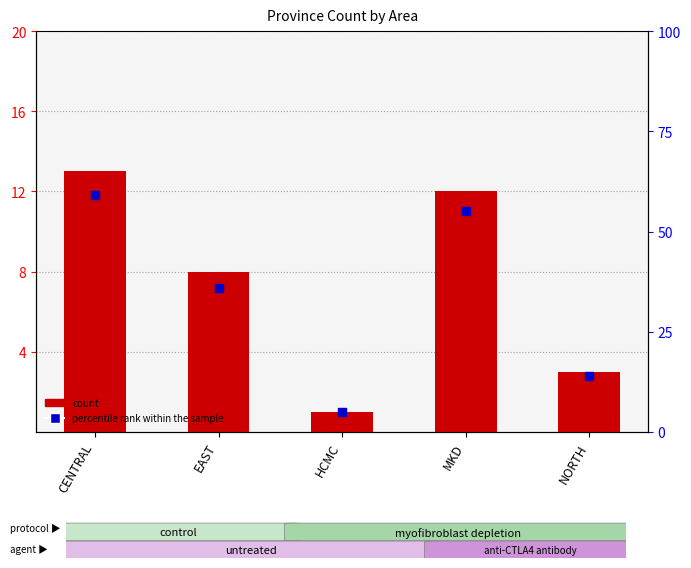

Which series has the largest Y range (max minus min)?

count